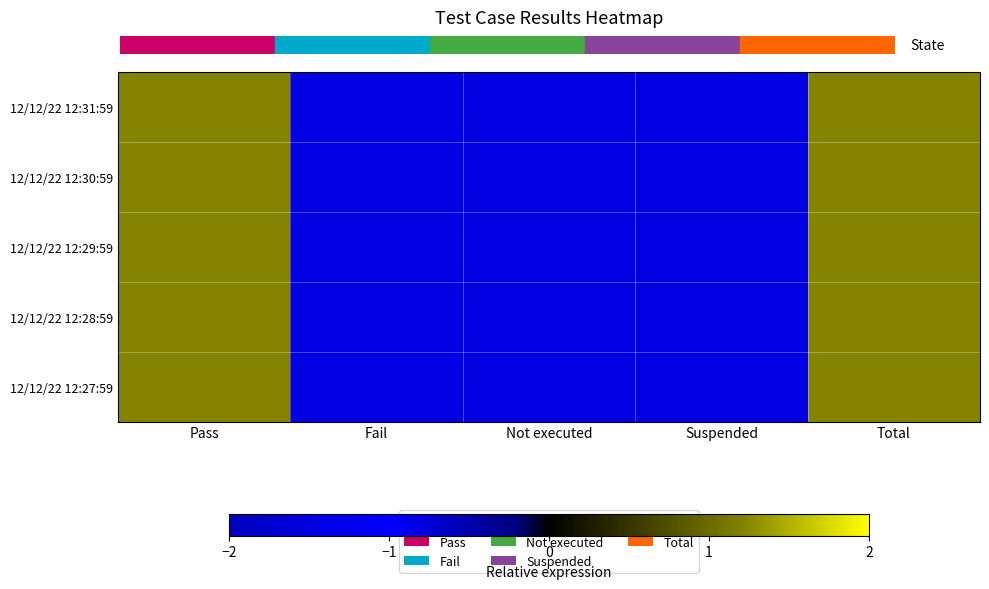

At how many categories does at least one series exceed 0?

2